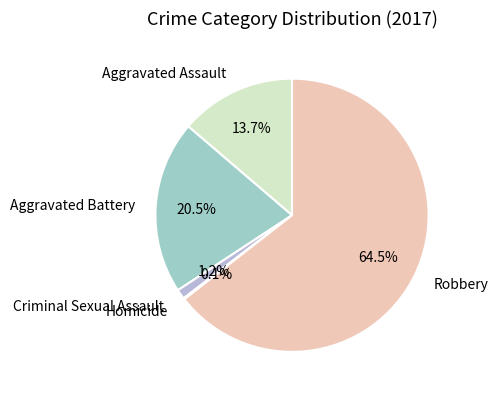

Which slice represents more than half of the pie?

Robbery